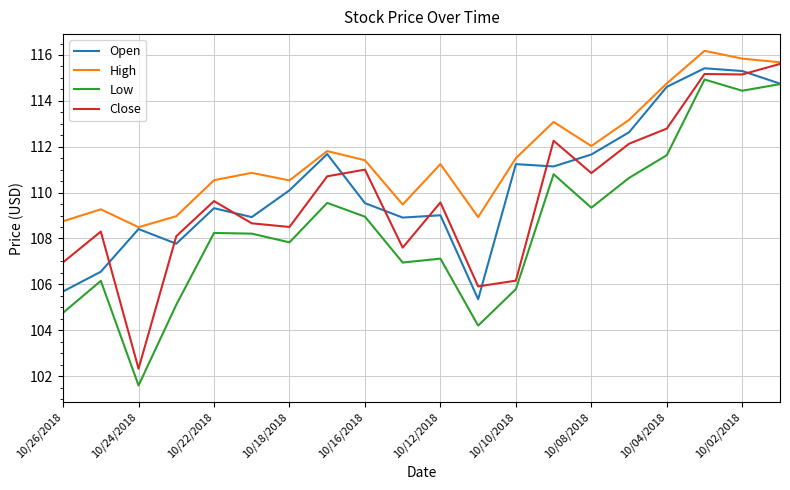

Rank the series by their average value, from lowest to highest.

Low, Close, Open, High